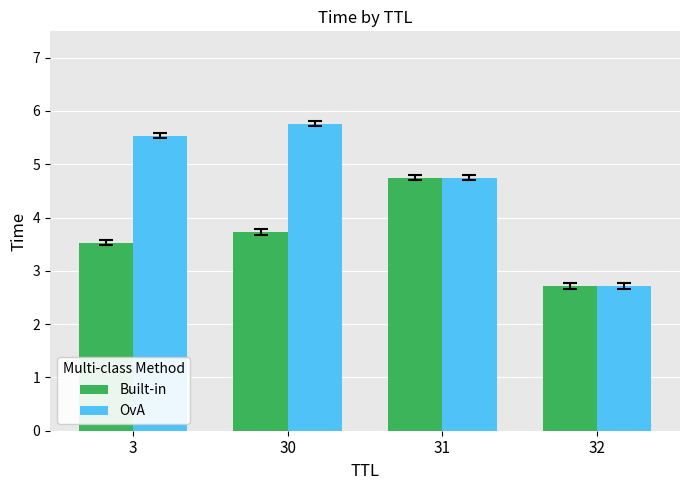

Count the number of data series in this chart.

2